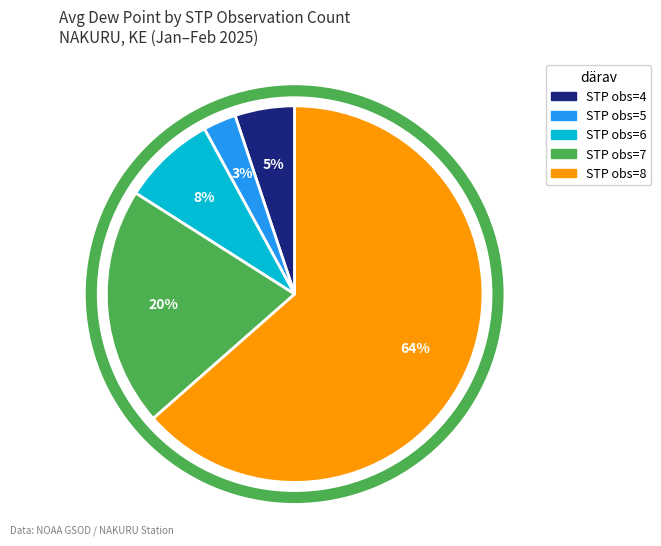

Is there any slice that represents more than half of the pie?

Yes